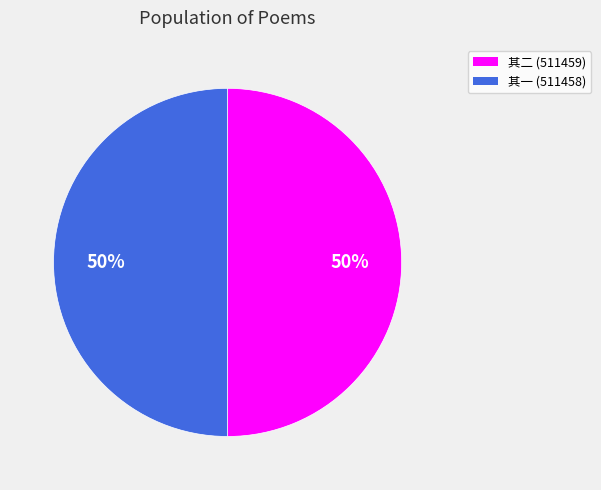

To the nearest percent, what is the average slice percentage?

50%